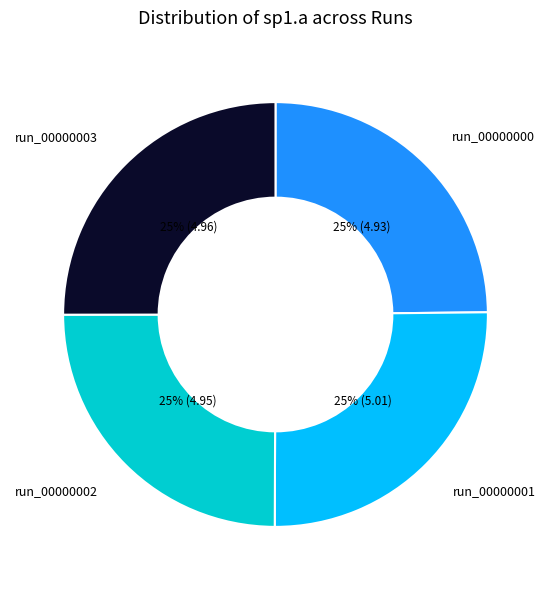

Does run_00000001 account for over 50% of the chart?

No